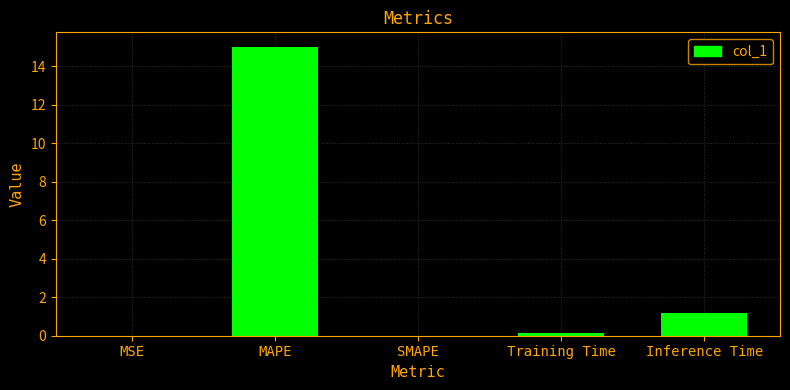

What is the change in value from SMAPE to Inference Time?

+1.2